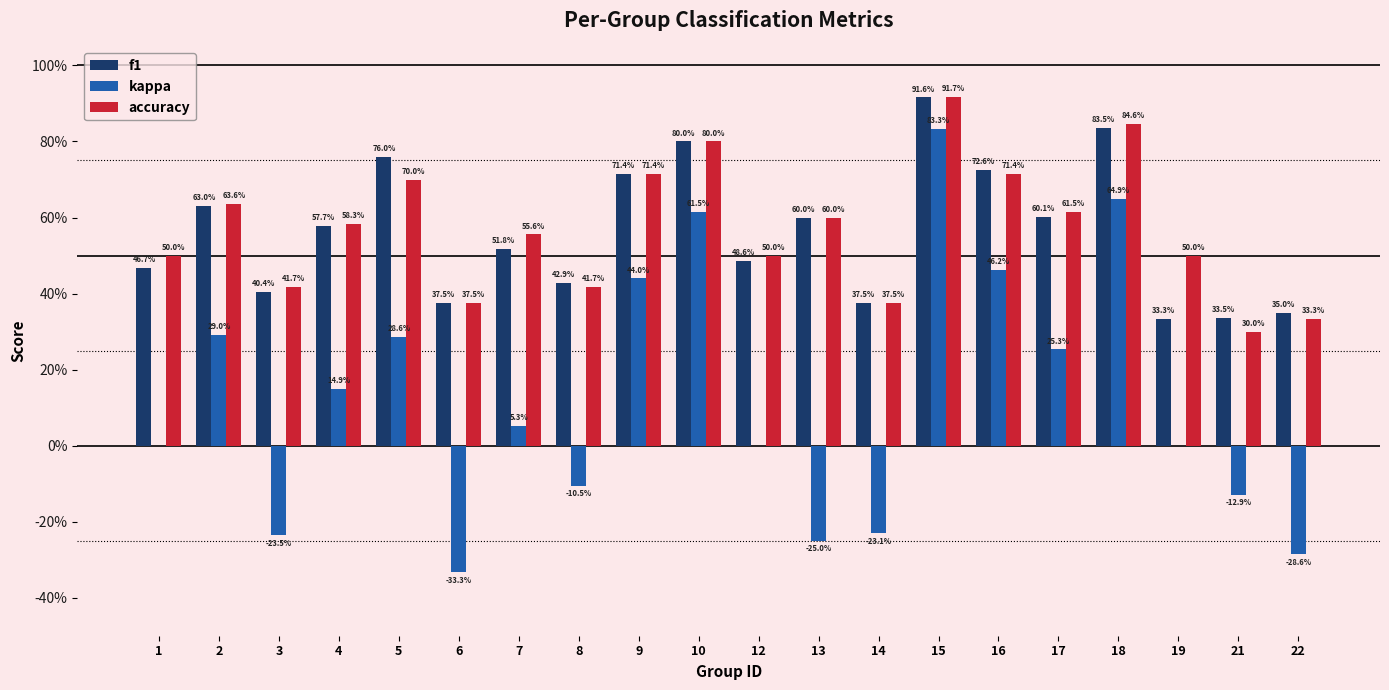

Are the bars horizontal?

No